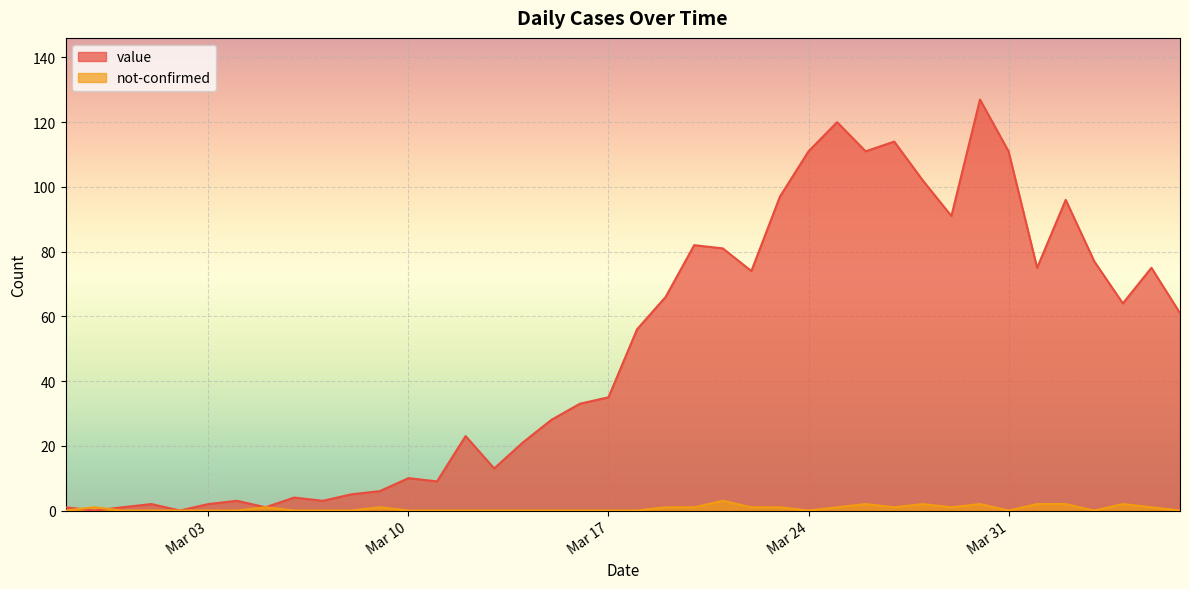

Reading left to right, list all the values displayed in this chart.

value: 1	0	1	2	0	2	3	1	4	3	5	6	10	9	23	13	21	28	33	35	56	66	82	81	74	97	111	120	111	114	102	91	127	111	75	96	77	64	75	61
not-confirmed: 0	1	0	0	0	0	0	1	0	0	0	1	0	0	0	0	0	0	0	0	0	1	1	3	1	1	0	1	2	1	2	1	2	0	2	2	0	2	1	0